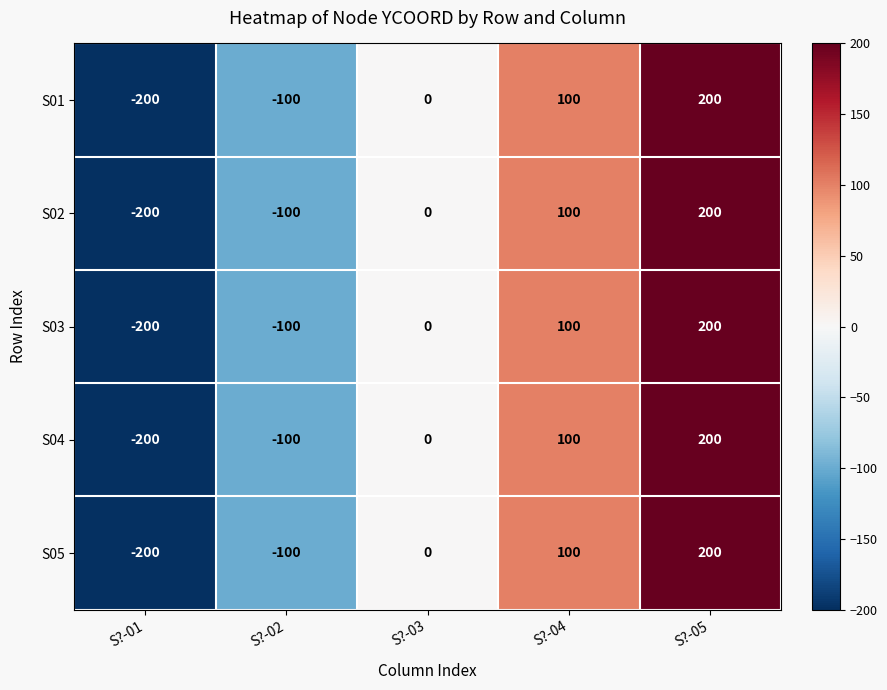

What is the difference between the maximum and minimum values in the S03 series?

400